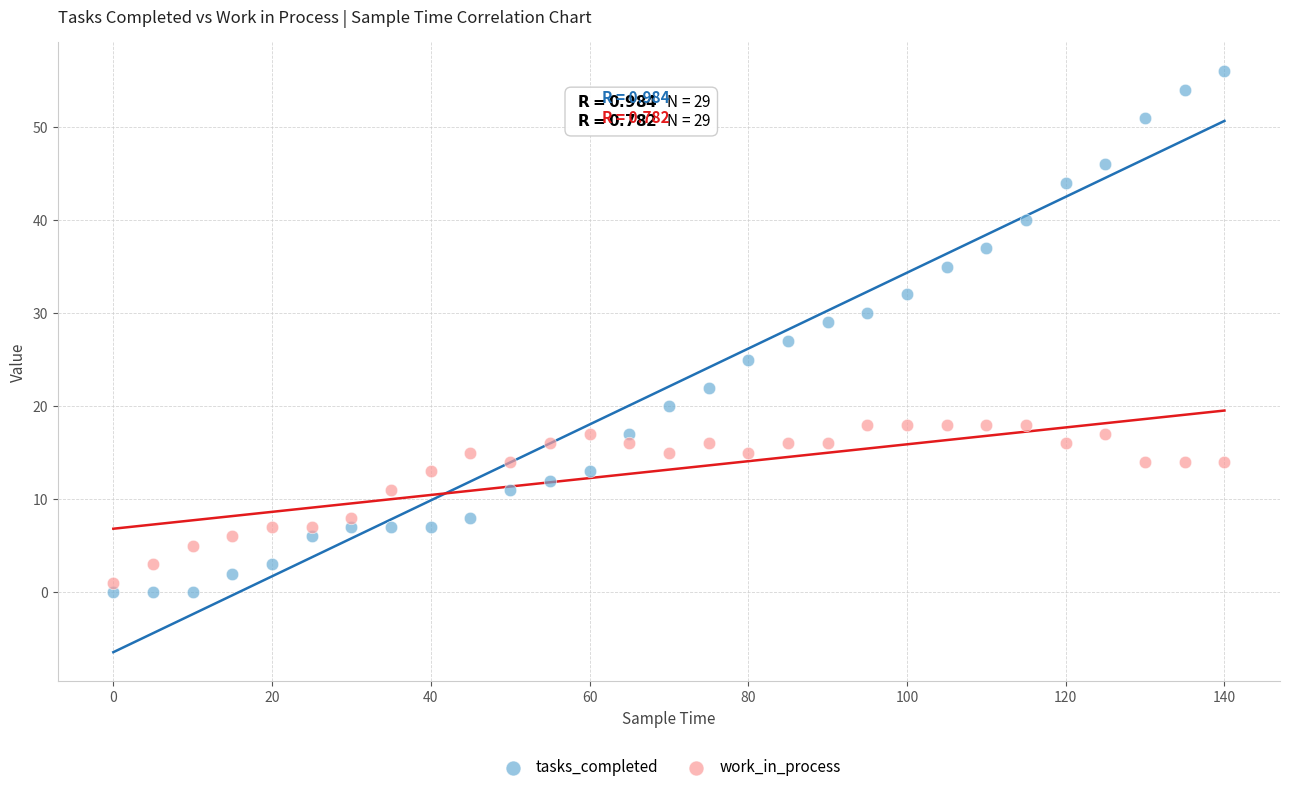

What is the X range (max minus min) for the scatter plot?

140